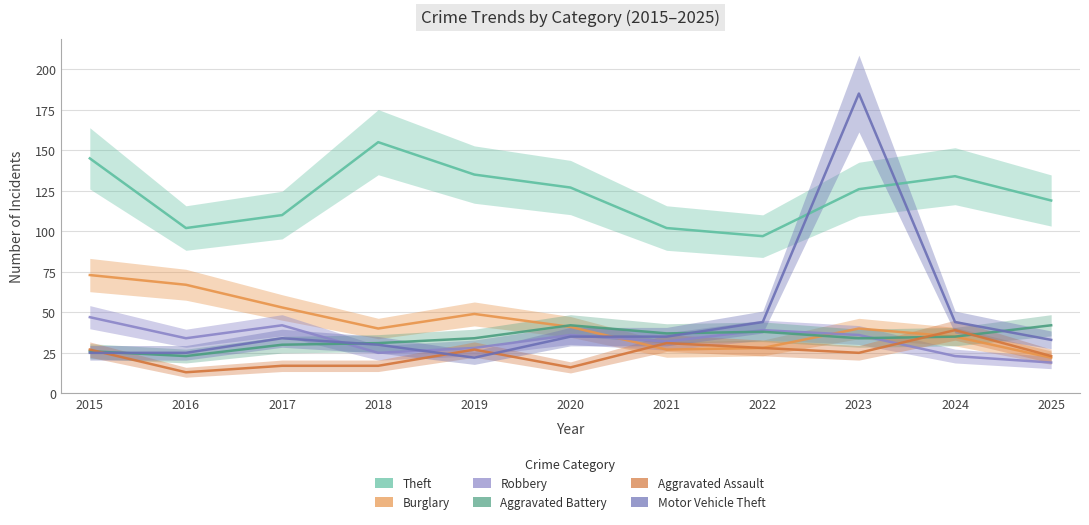

What is the lowest value of the Robbery series?

19